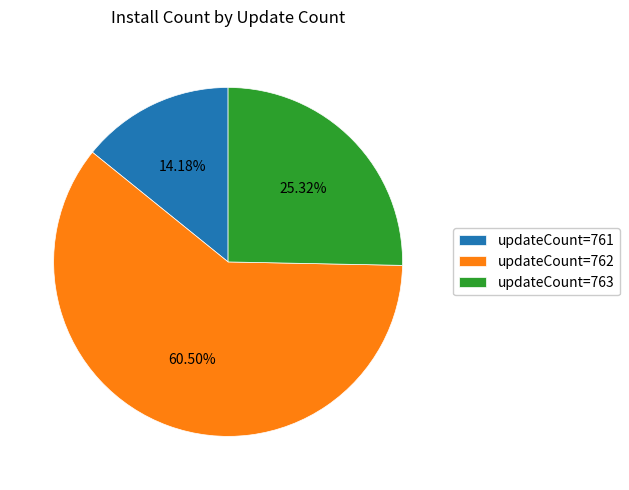

Is the sum of updateCount=761 and updateCount=762 greater than half?

Yes